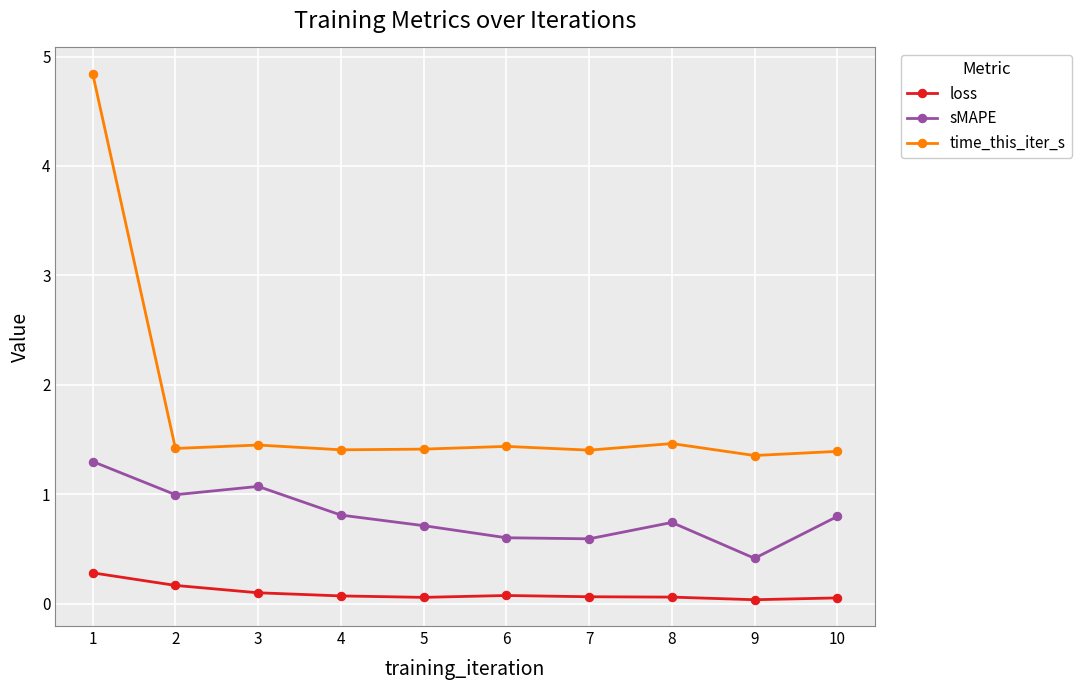

Is this an area chart (filled region under the line)?

No